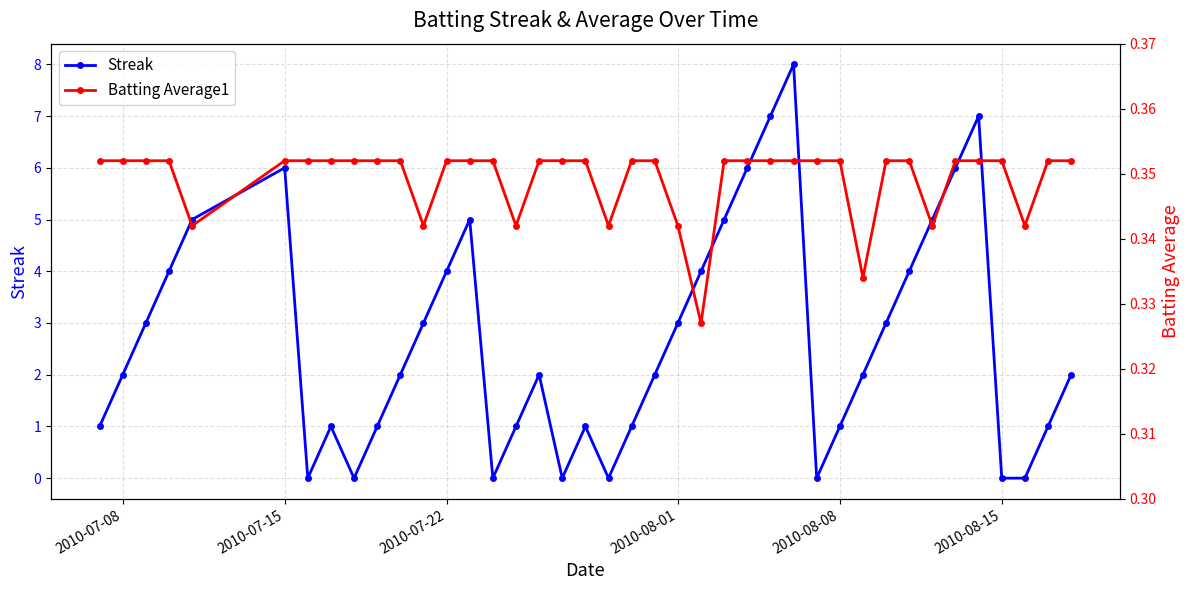

What is the average value of the Batting Average1 series?

0.3